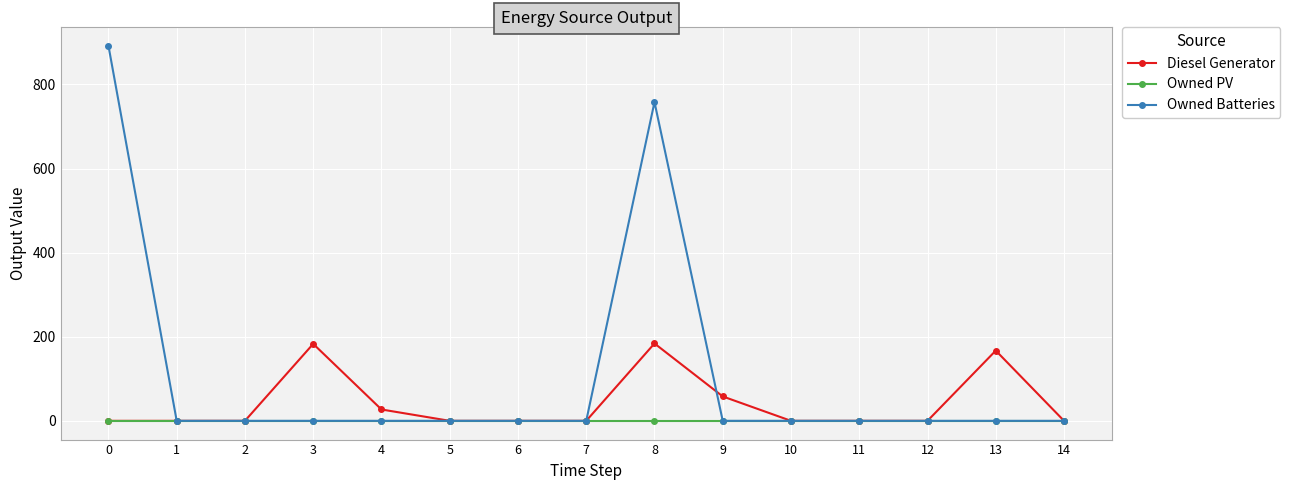

How many lines are shown in the chart?

3